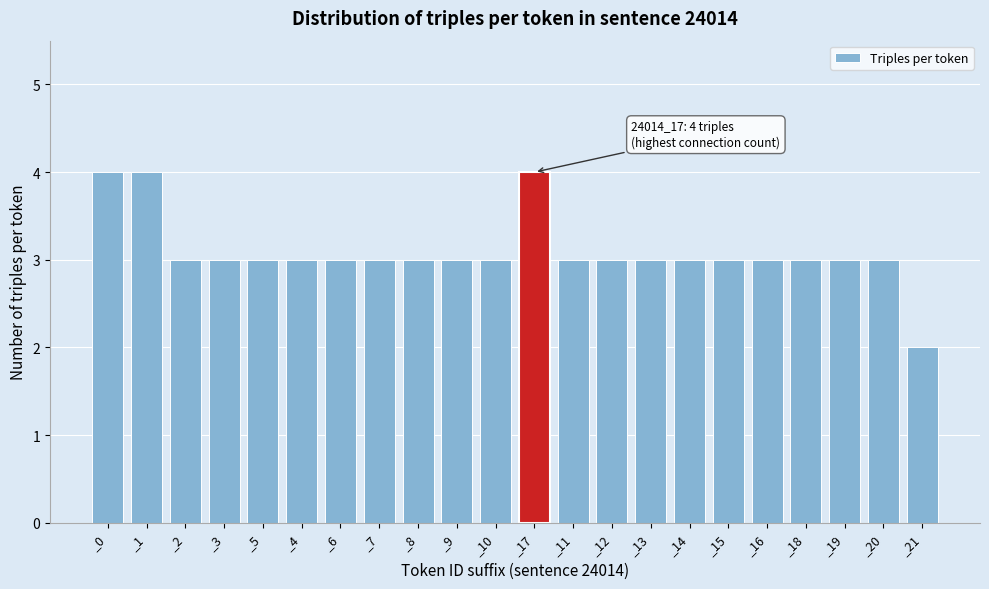

Reading left to right, what are all the values shown in this chart?

4	4	3	3	3	3	3	3	3	3	3	4	3	3	3	3	3	3	3	3	3	2